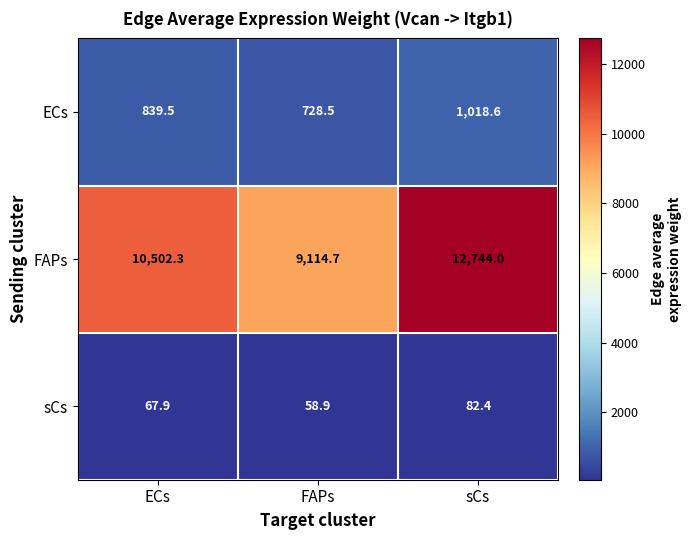

At sCs, list the series in order from smallest to largest.

sCs, ECs, FAPs